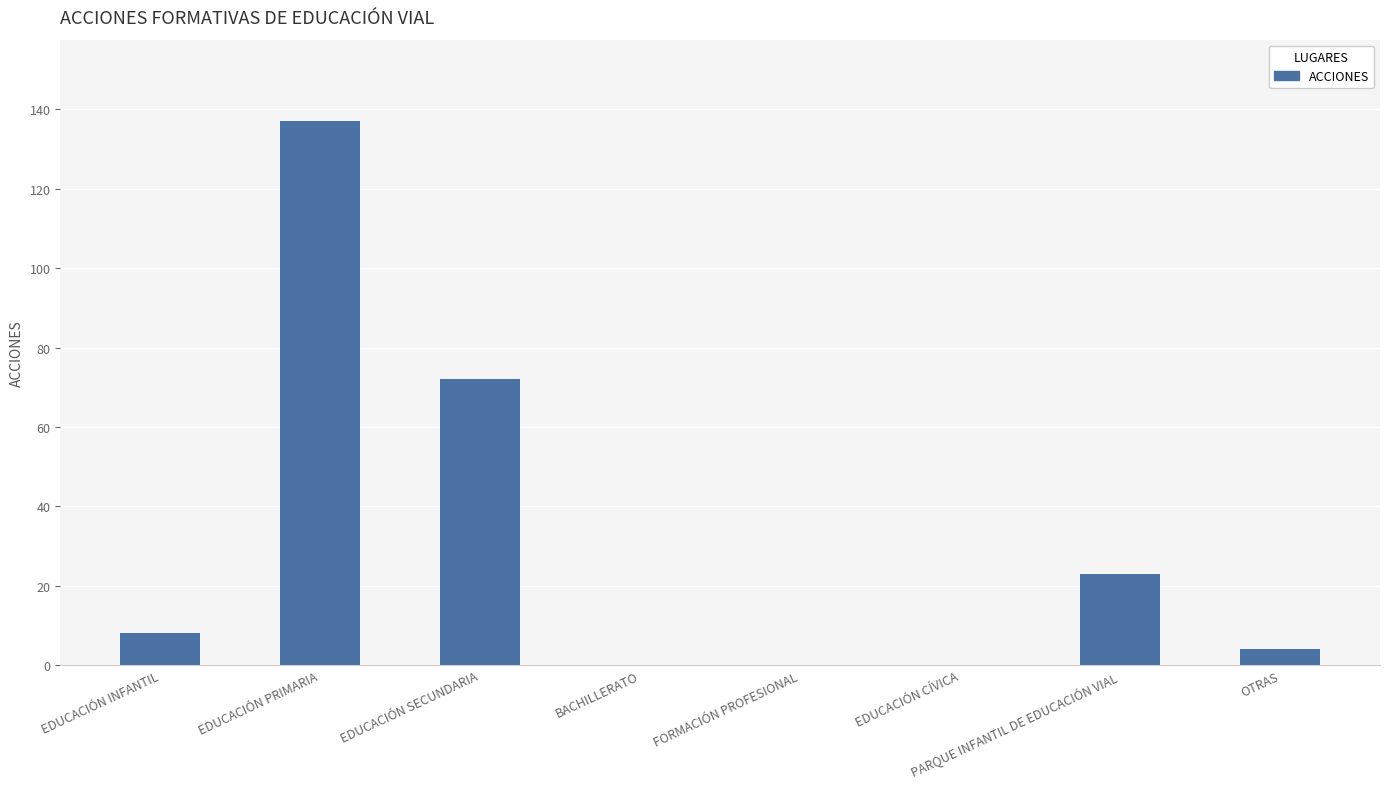

What is the change in value from EDUCACIÓN INFANTIL to BACHILLERATO?

-8